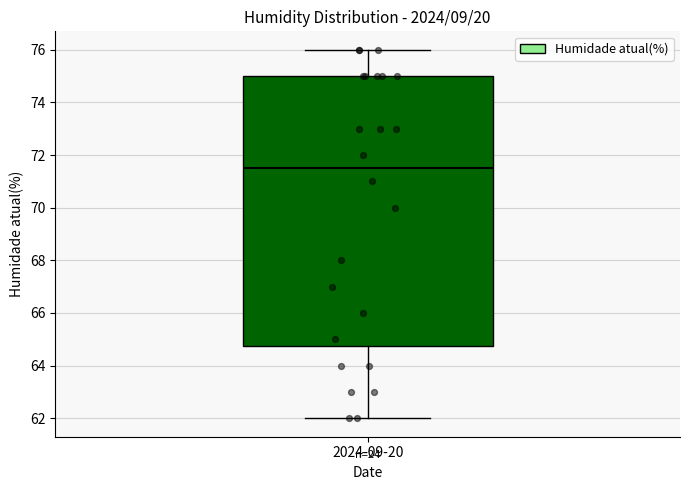

Where is the lower edge of the box for 2024-09-20 on the y-axis? The values are not printed on the chart, so give them approximately, as read against the axis.

64.8